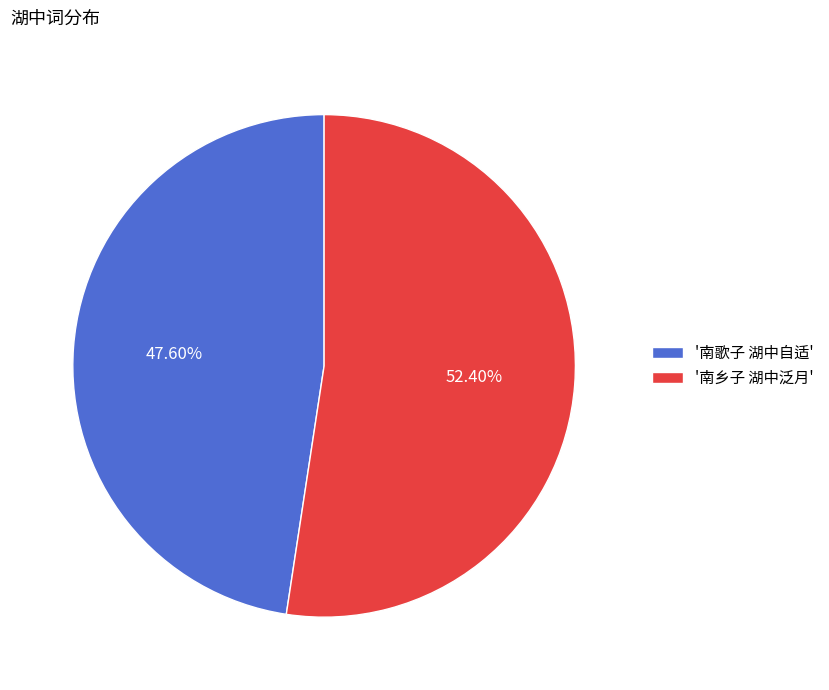

Count the number of slices in the pie.

2